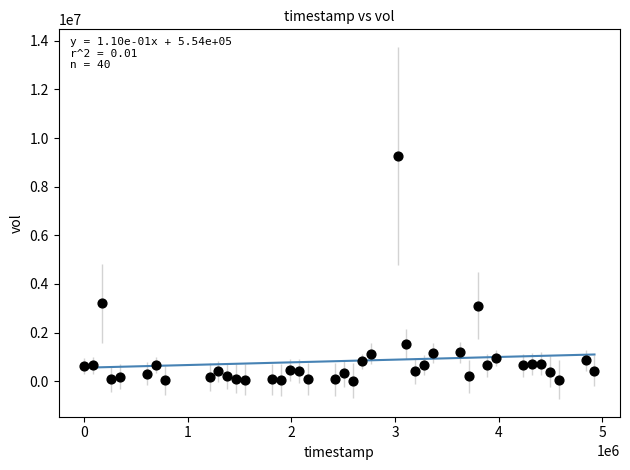

What is the range of Y values (max minus min)?

9239800